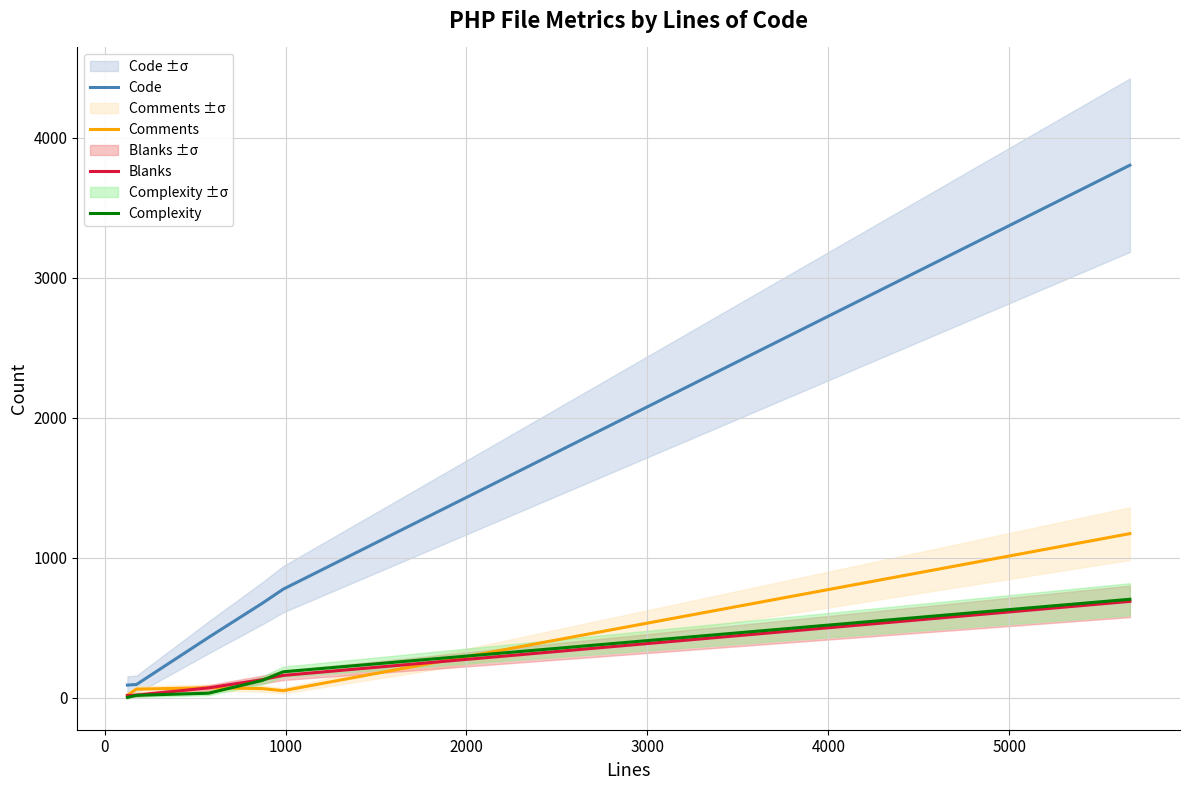

What is the highest value of the Complexity series?

704